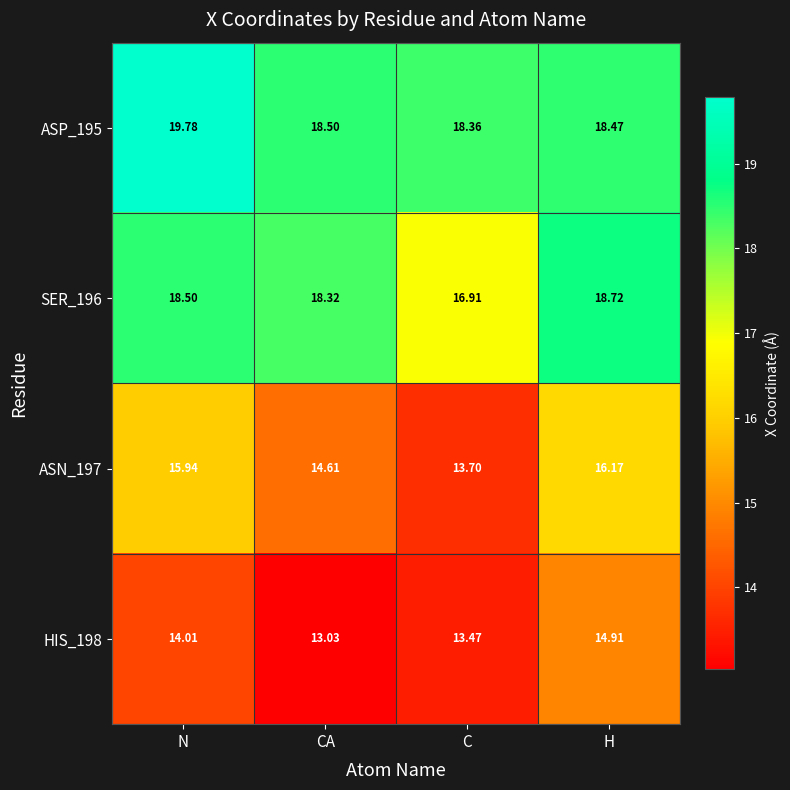

Which series has the widest spread of values?

ASN_197